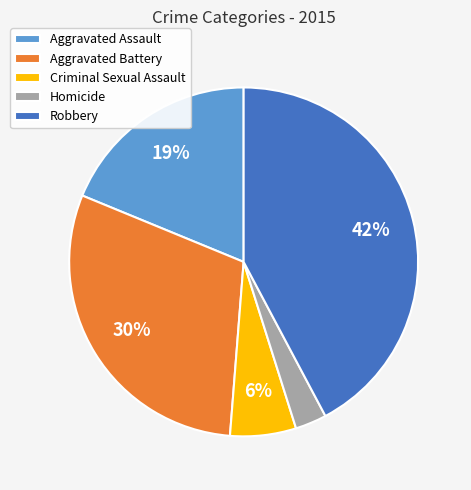

To the nearest percent, what percentage of the pie is Robbery?

42%